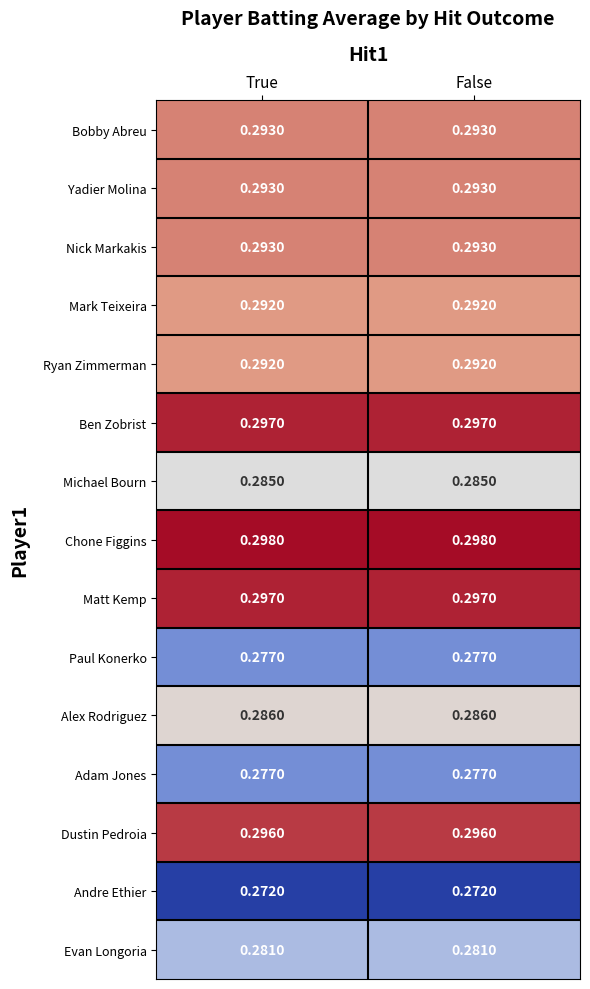

Which series has the largest total across all categories?

Chone Figgins